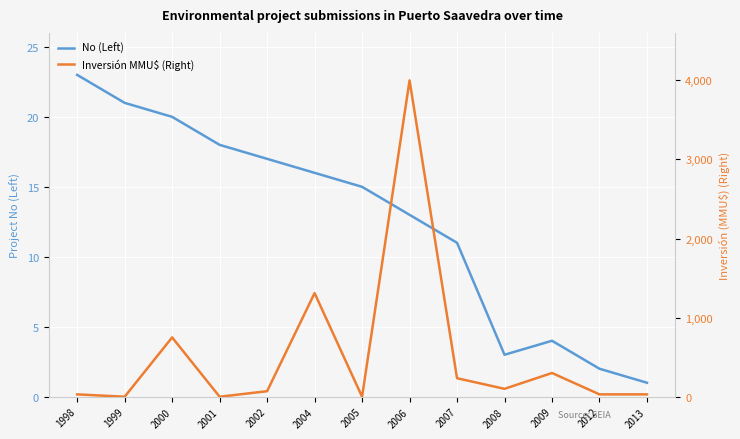

At which category does the chart reach its peak across all series?

2006